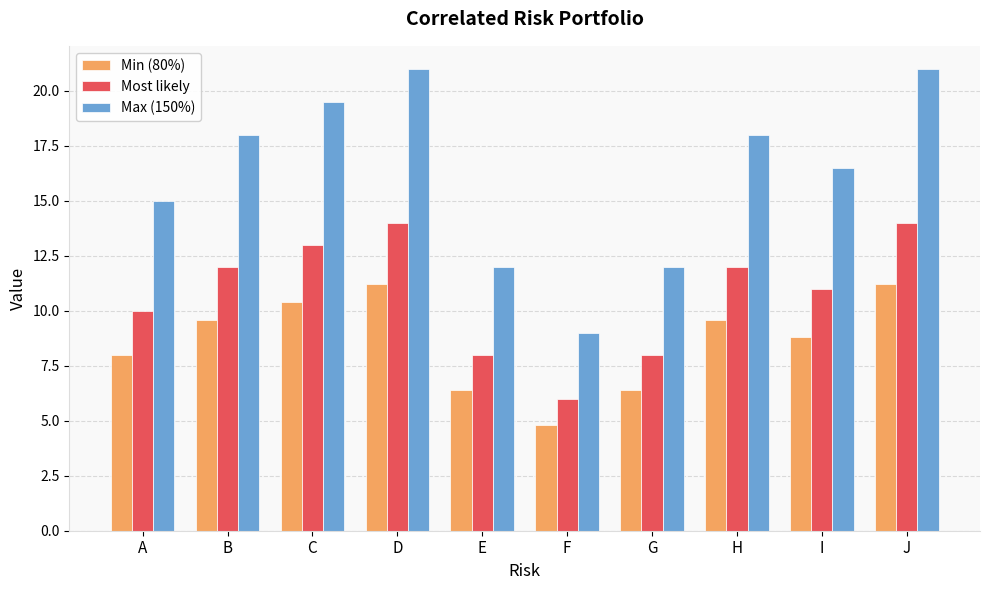

What is the value of the Min (80%) bar at the 5th from the left?

6.4